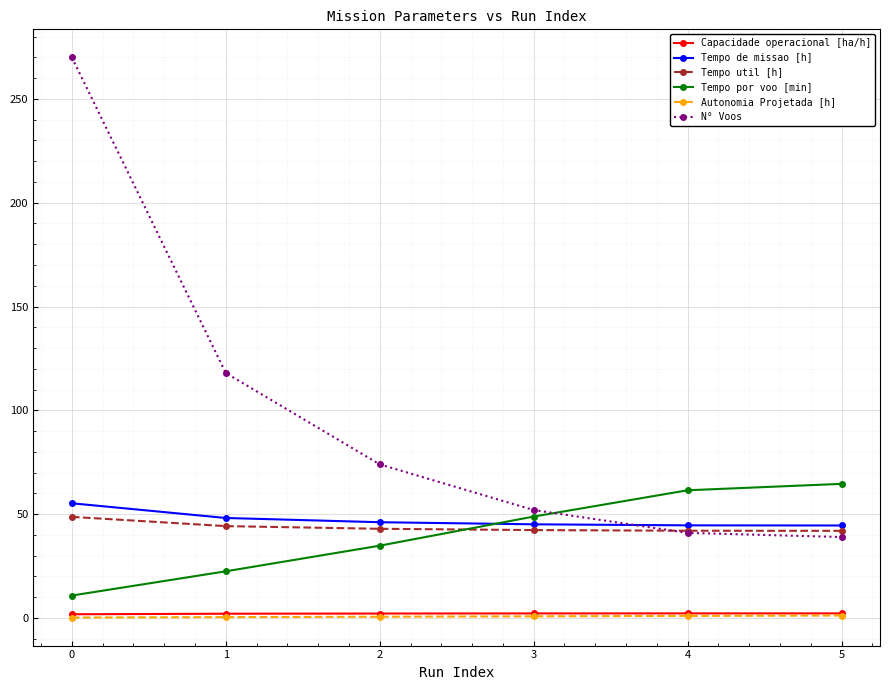

Which series has the widest spread of values?

N° Voos